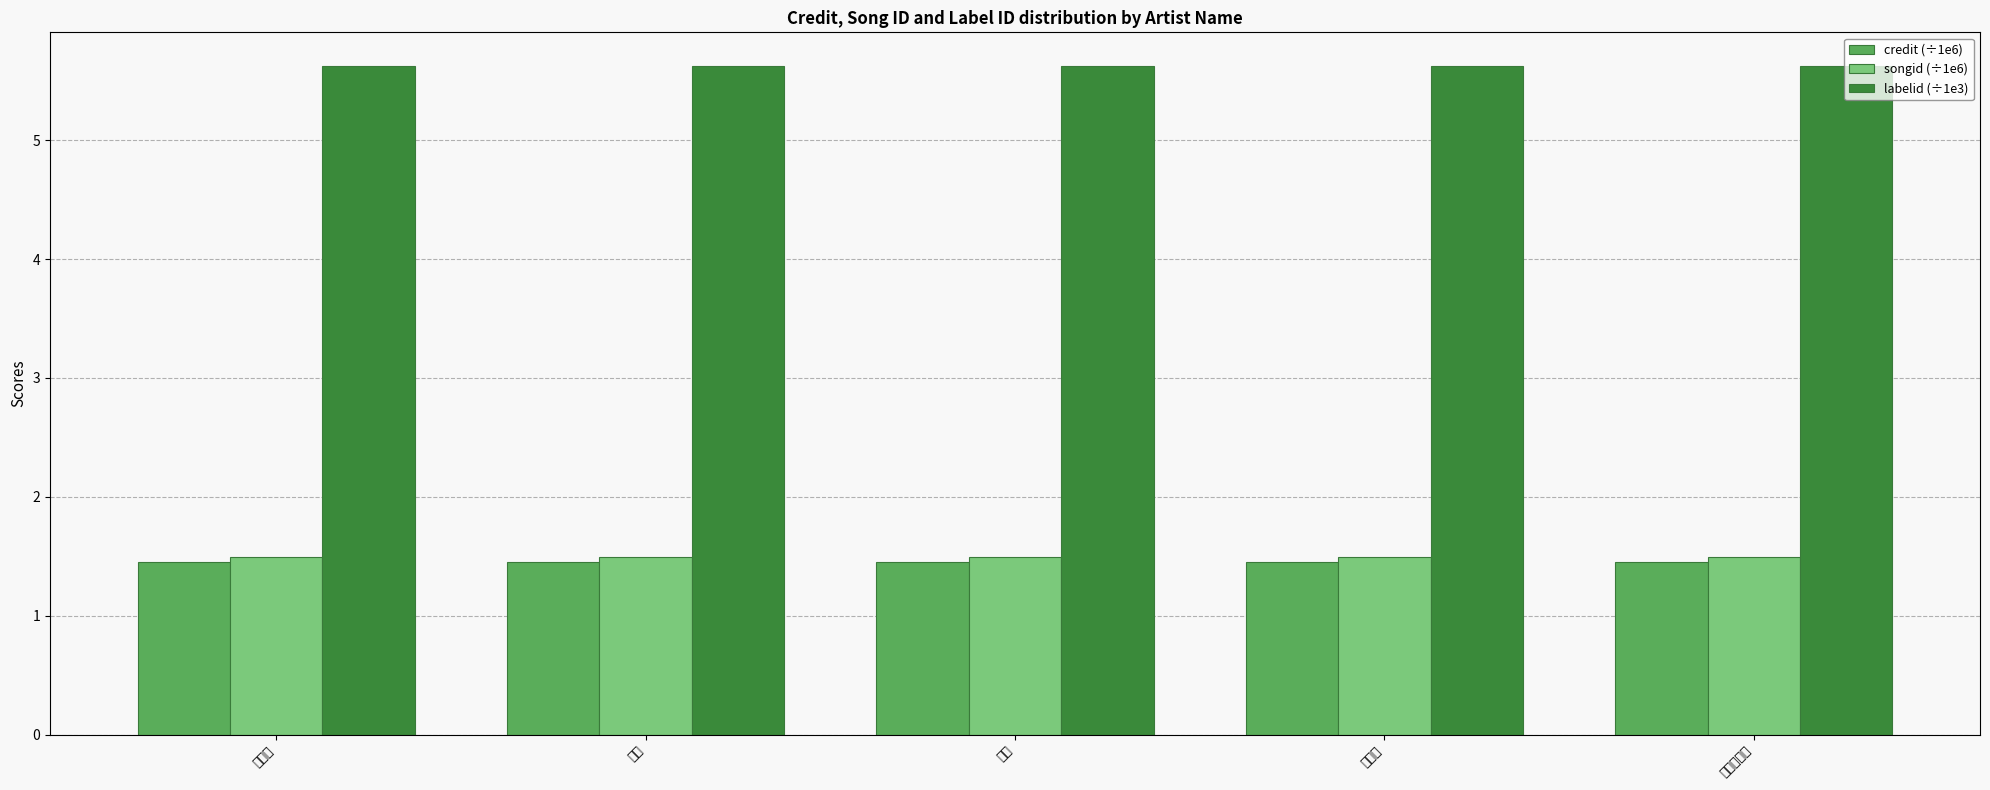

Which series has the largest total across all categories?

labelid (÷1e3)